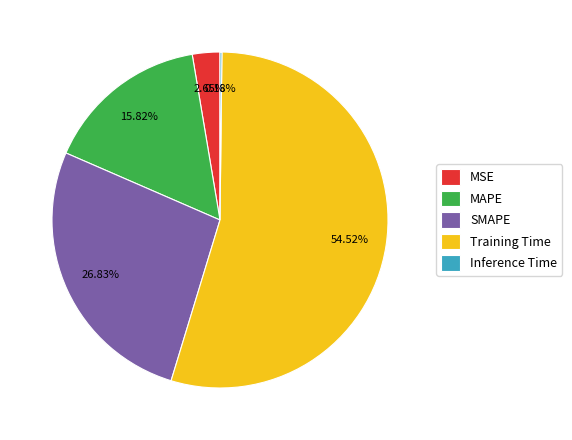

Is the sum of MSE and Training Time greater than half?

Yes